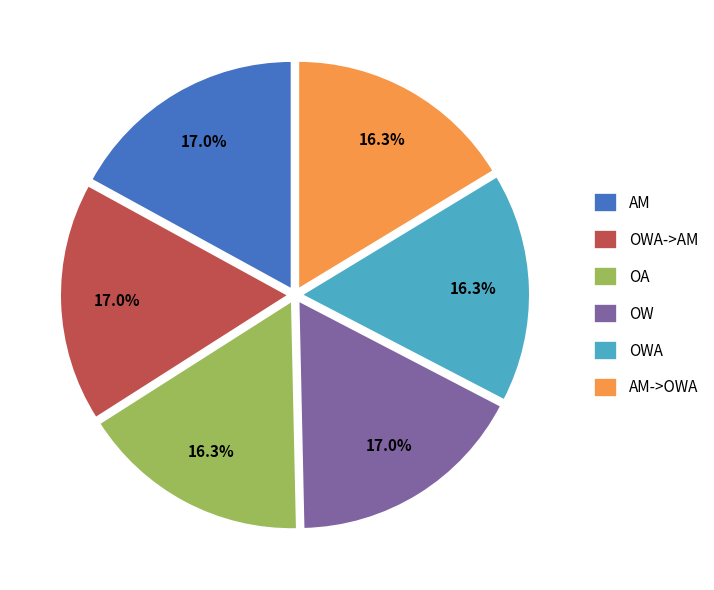

To the nearest percent, what is the average slice percentage?

17%